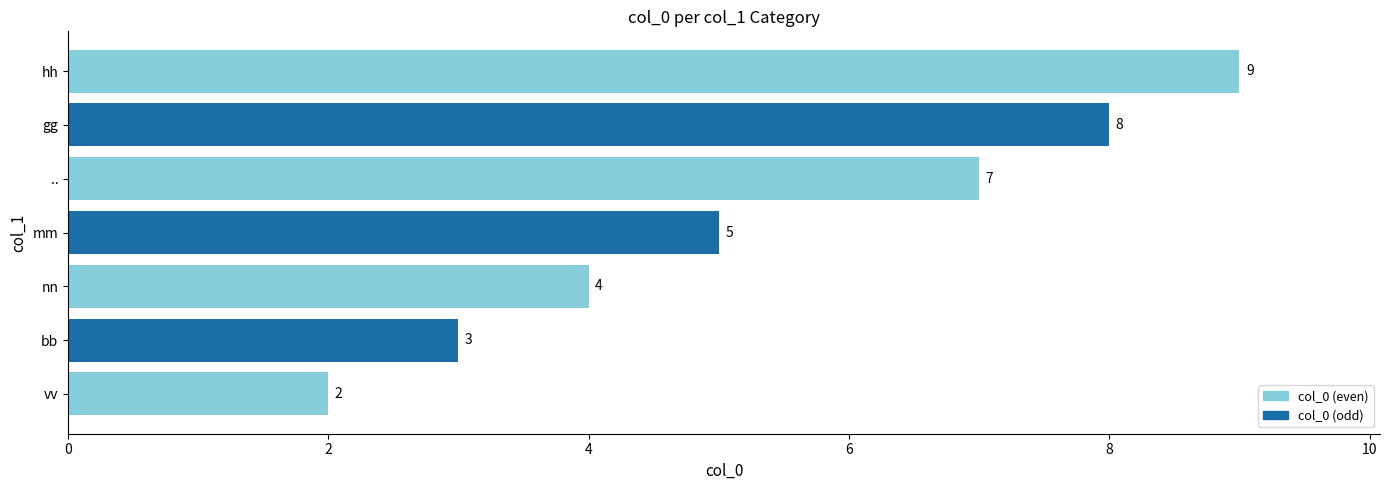

List the labels in order of value, smallest first.

vv, bb, nn, mm, .., gg, hh